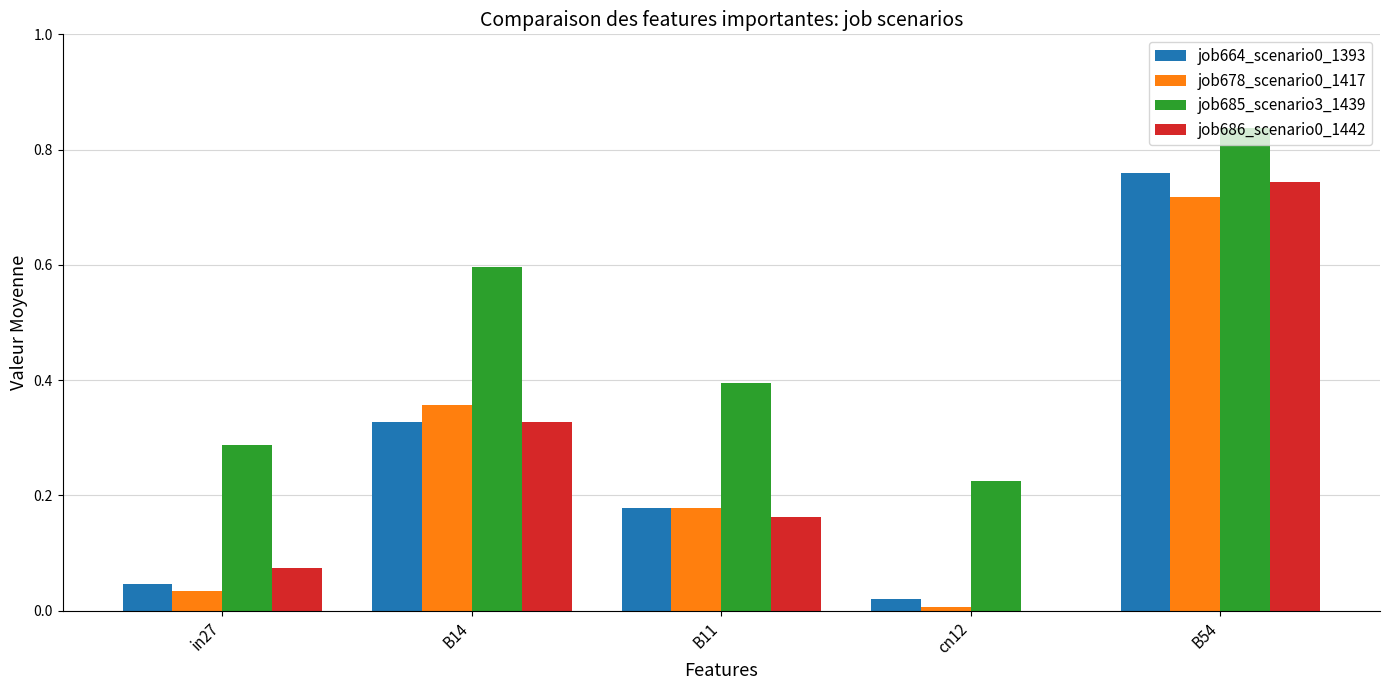

What is the sum of the job685_scenario3_1439 values at B54 and B14?

1.4